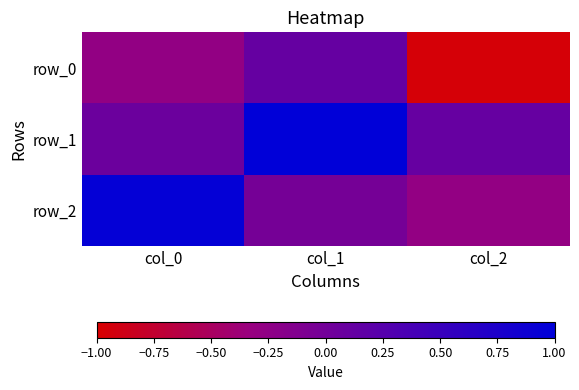

What is the sum of the row_0 values at col_2 and col_0?

-1.2